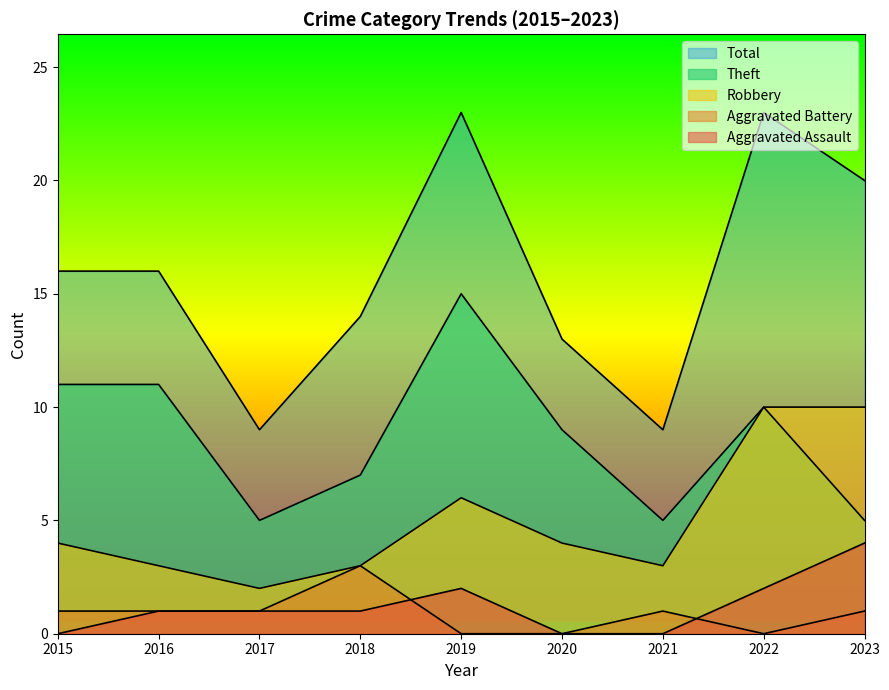

True or false: Total and Aggravated Battery cross at least once.

False